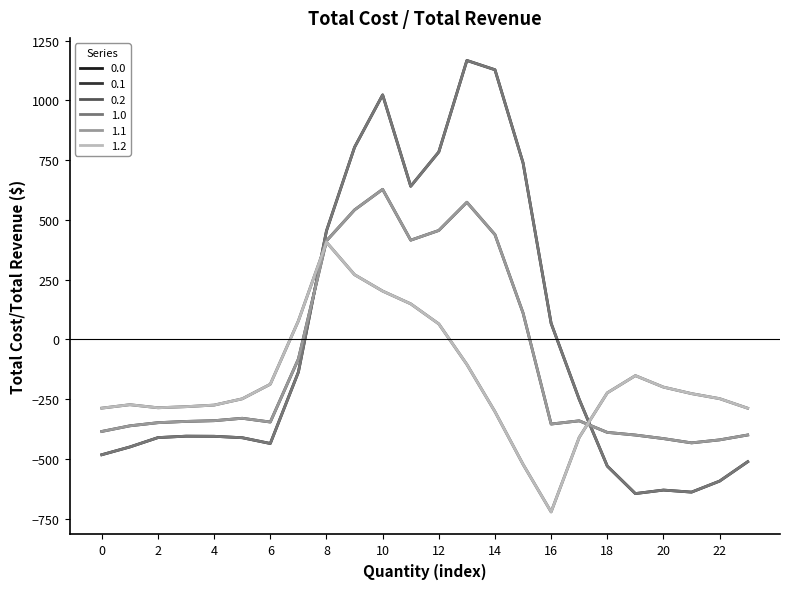

Does the chart display data point markers on the line(s)?

No